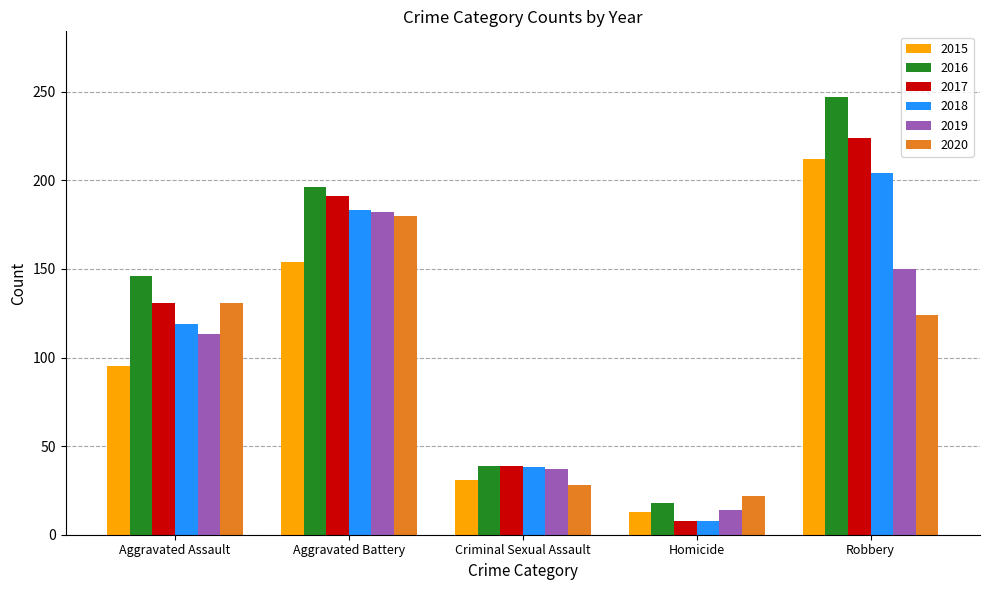

What is the difference between the highest and lowest values at Aggravated Battery?

42